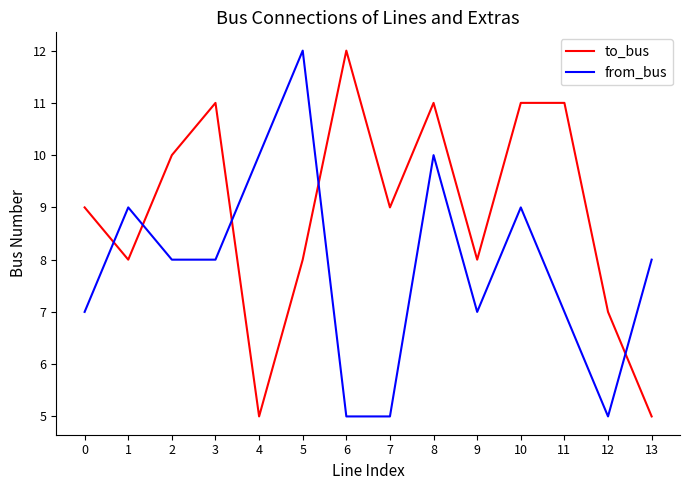

Between which two adjacent categories do from_bus and to_bus first intersect?

0 and 1